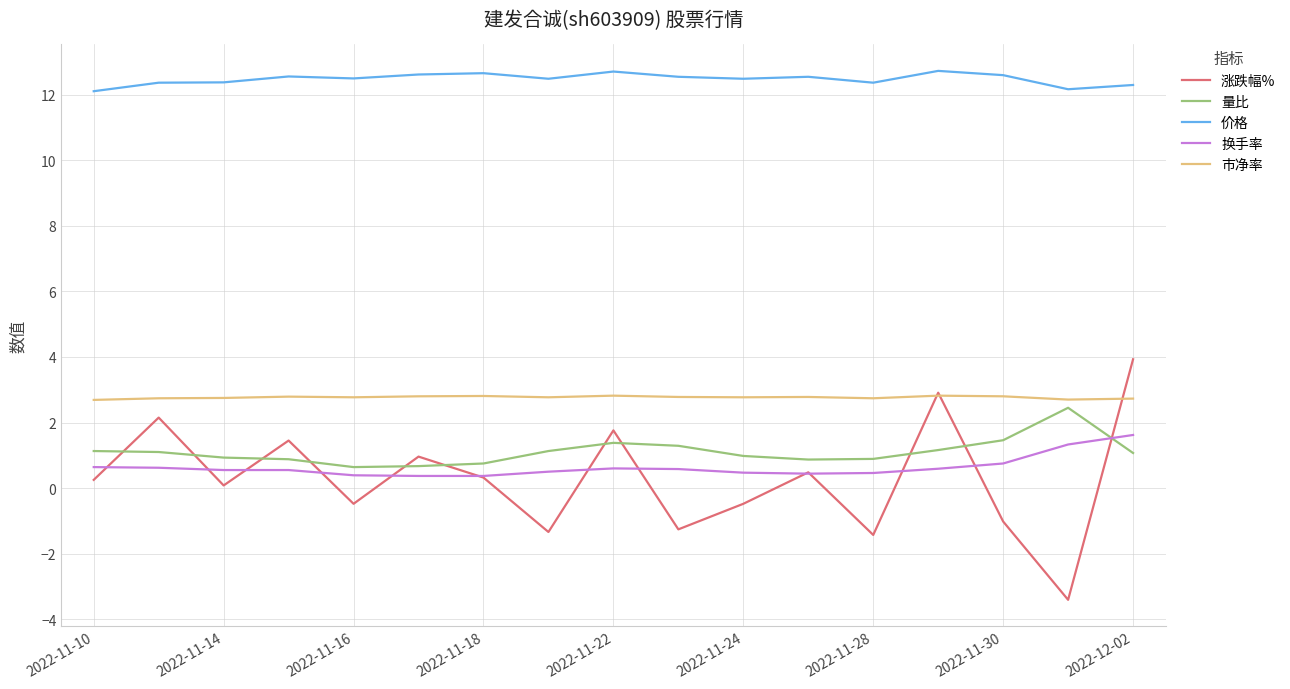

Which series has the largest range (max minus min)?

涨跌幅%